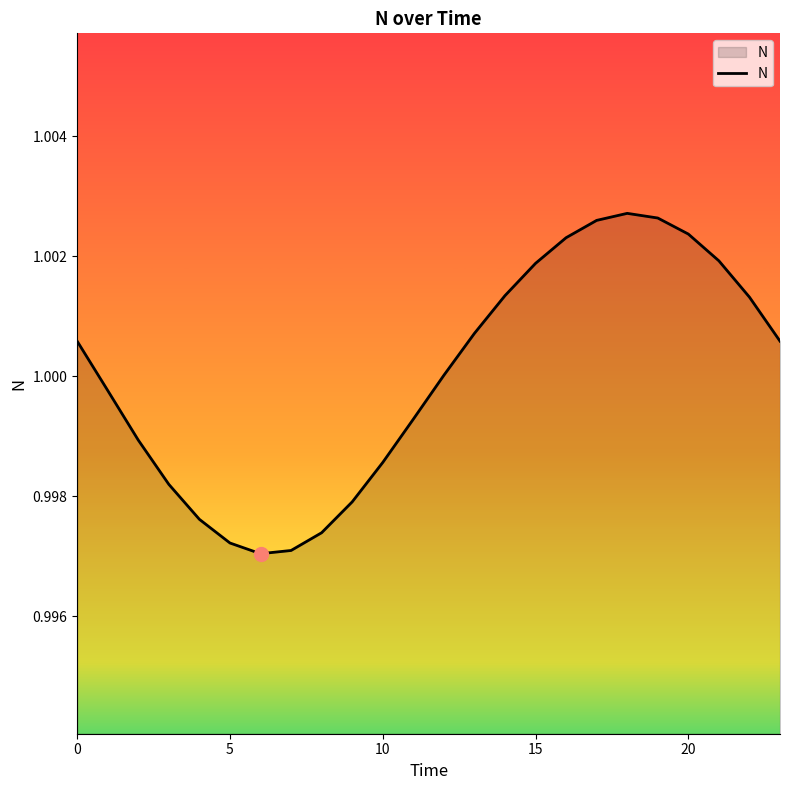

What is the label of the 14th point from the right?

10